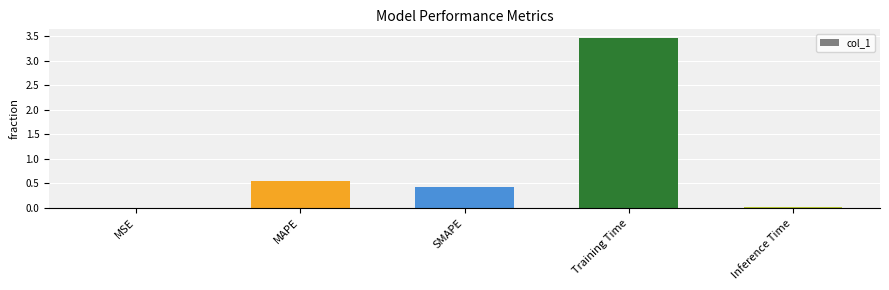

Which label corresponds to the largest value in the chart?

Training Time